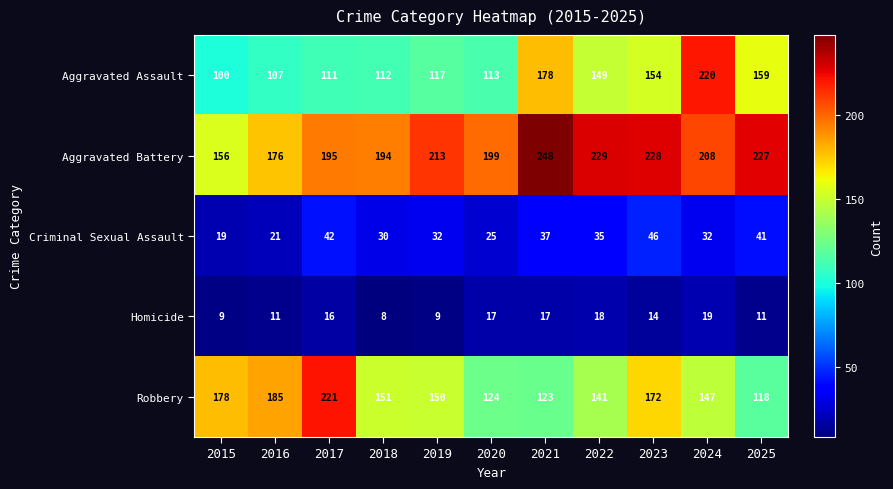

At how many categories does at least one series exceed 135?

11